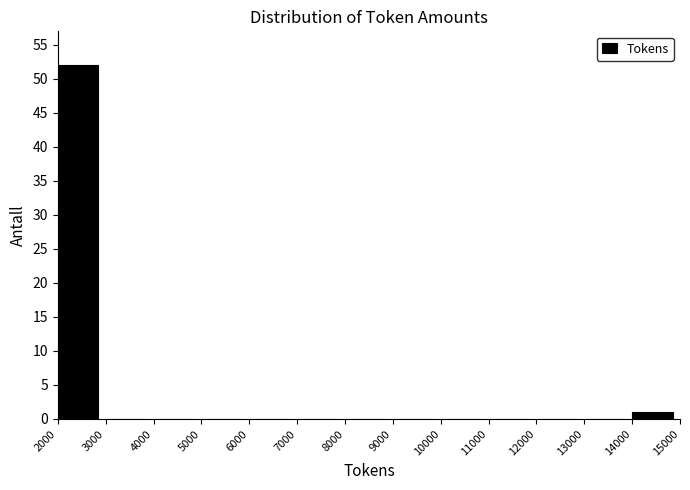

Reading left to right, transcribe this chart: for each bar, give the range it covers on the x-axis and its height. The values are not printed on the chart, so give them approximately, as read against the axis.

2000 to 3000: 52
3000 to 4000: 0
4000 to 5000: 0
5000 to 6000: 0
6000 to 7000: 0
7000 to 8000: 0
8000 to 9000: 0
9000 to 10000: 0
10000 to 11000: 0
11000 to 12000: 0
12000 to 13000: 0
13000 to 14000: 0
14000 to 15000: 1